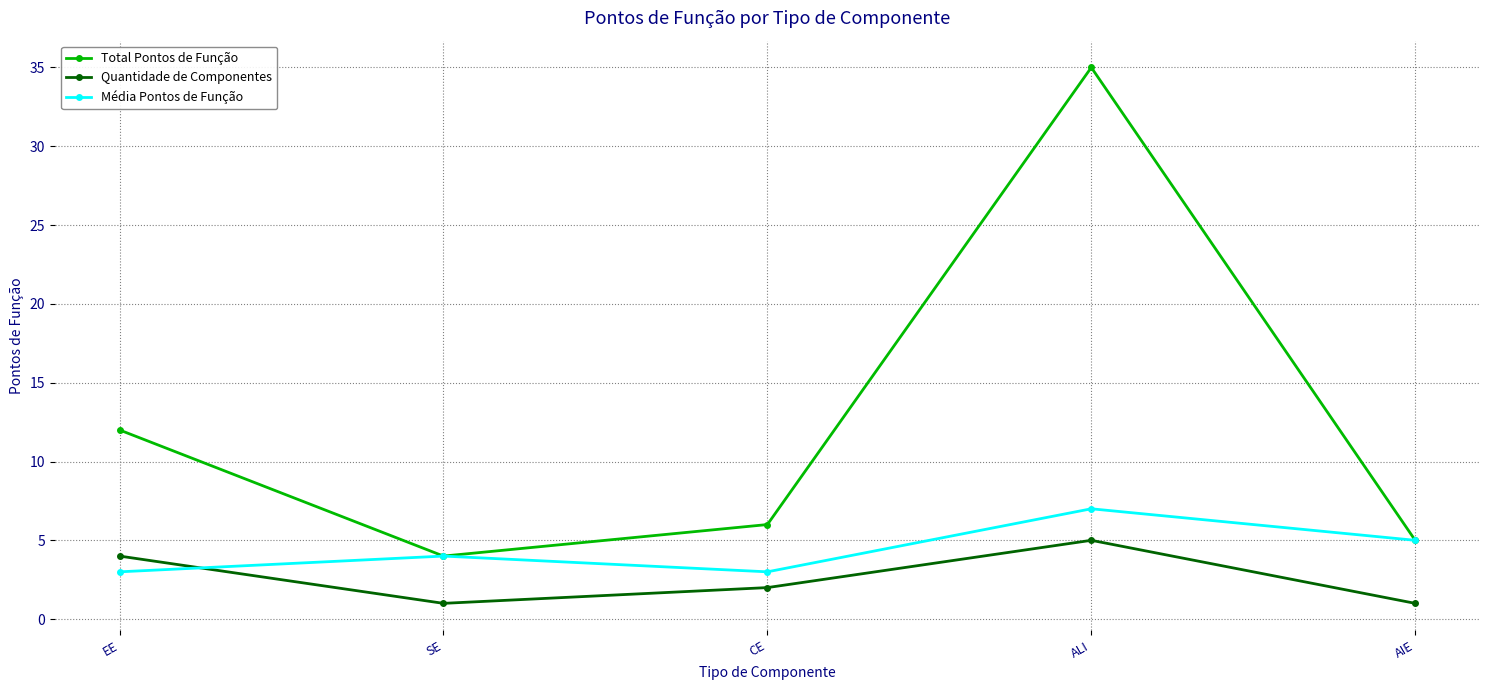

Does the chart have visible grid lines?

Yes